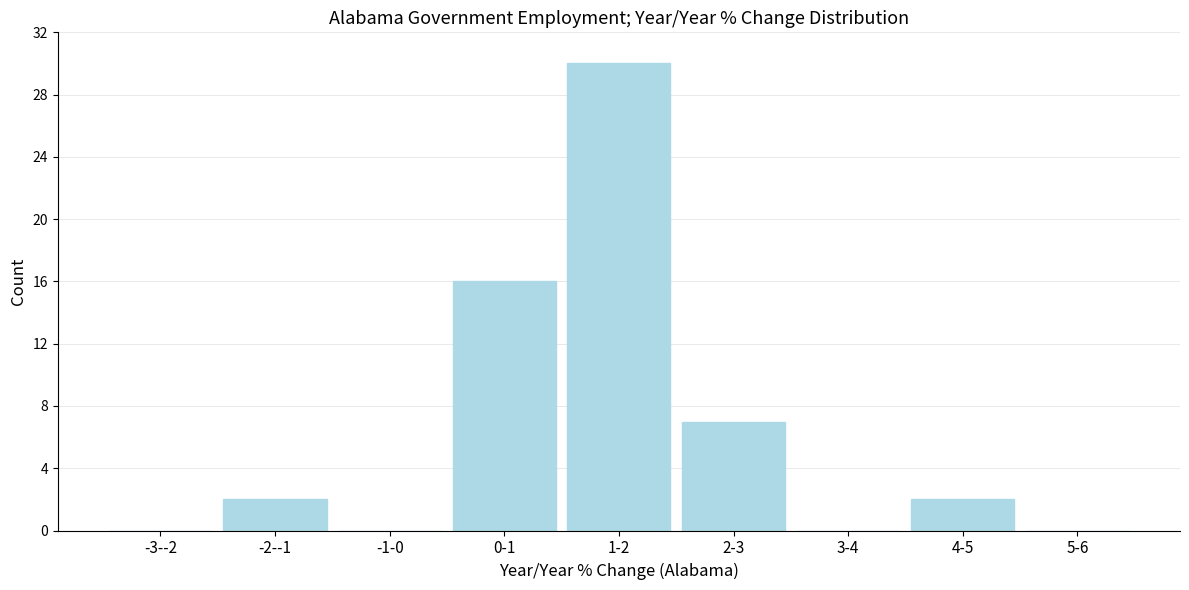

Reading left to right, transcribe all the data shown in this chart.

-3--2=0	-2--1=2	-1-0=0	0-1=16	1-2=30	2-3=7	3-4=0	4-5=2	5-6=0